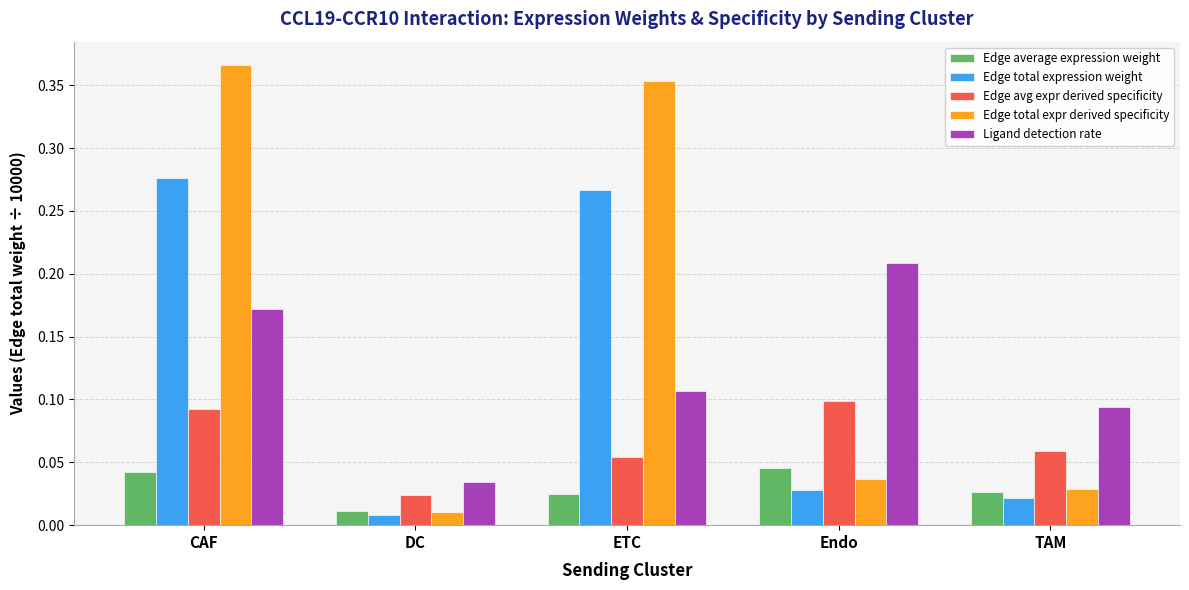

What are all the series names shown in the legend?

Edge average expression weight, Edge total expression weight, Edge avg expr derived specificity, Edge total expr derived specificity, Ligand detection rate